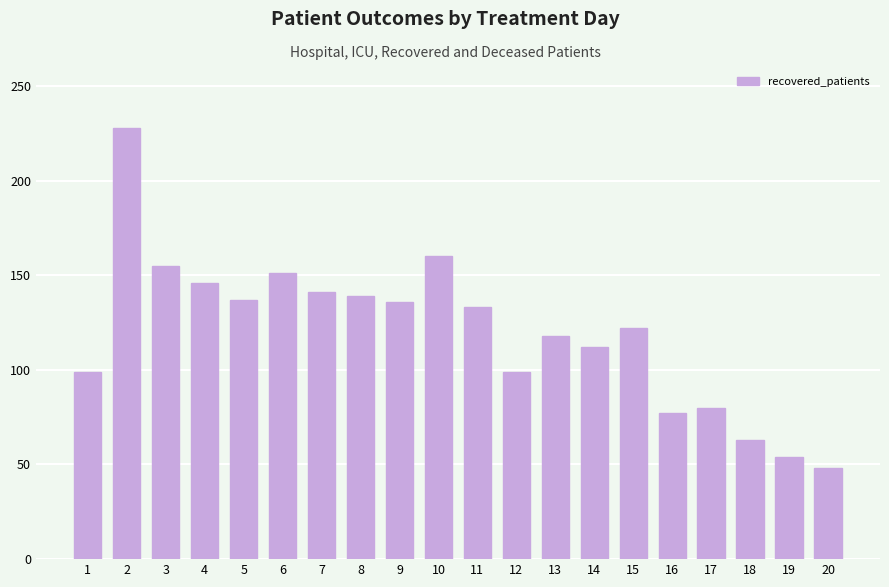

What is the minimum value shown in the chart?

48